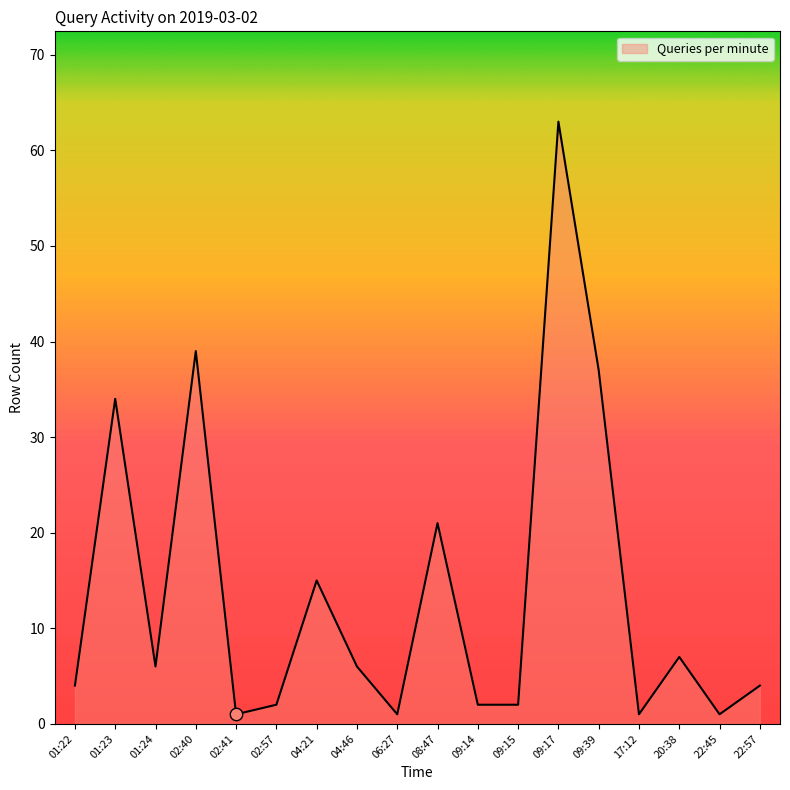

What is the ratio of the value at 09:39 to the value at 02:41?

37.0